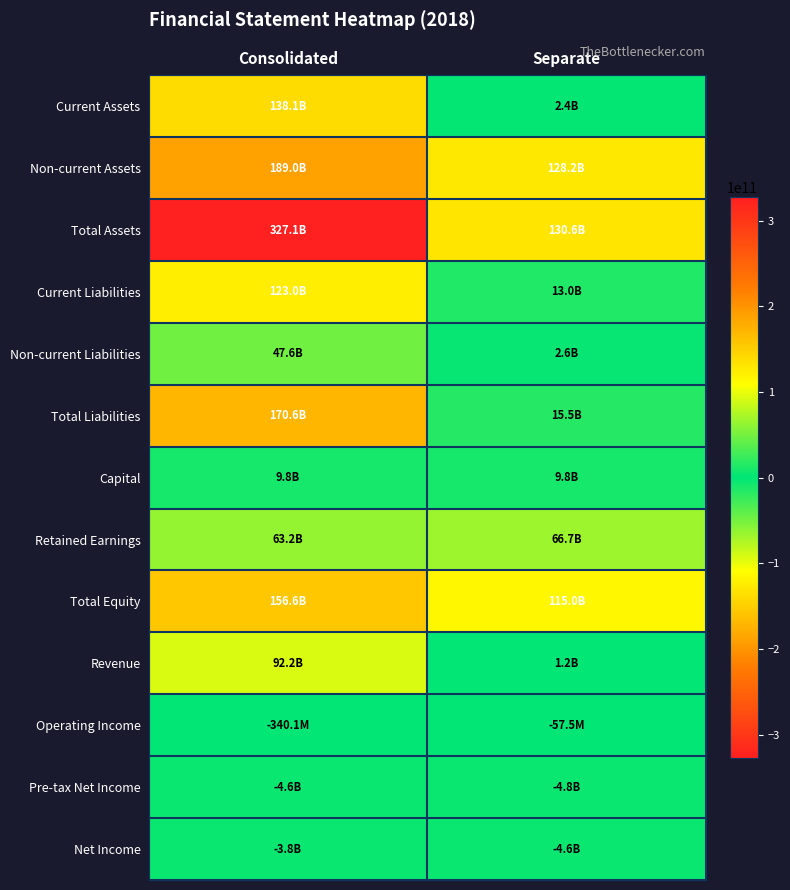

List the series in order of their peak value, lowest first.

Pre-tax Net Income, Net Income, Operating Income, Capital, Non-current Liabilities, Retained Earnings, Revenue, Current Liabilities, Current Assets, Total Equity, Total Liabilities, Non-current Assets, Total Assets